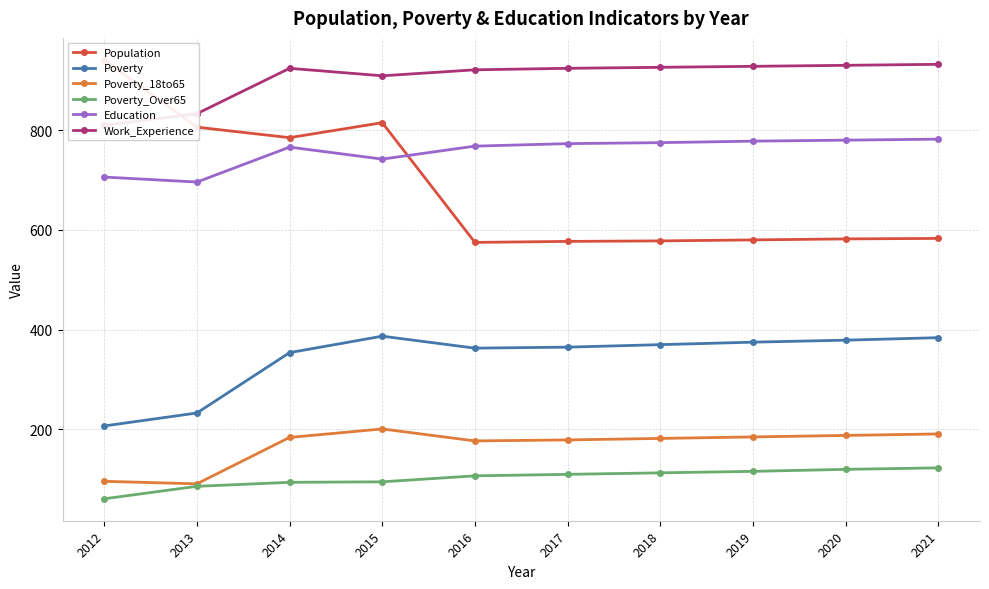

What is the total value across all series at 2019?

2962